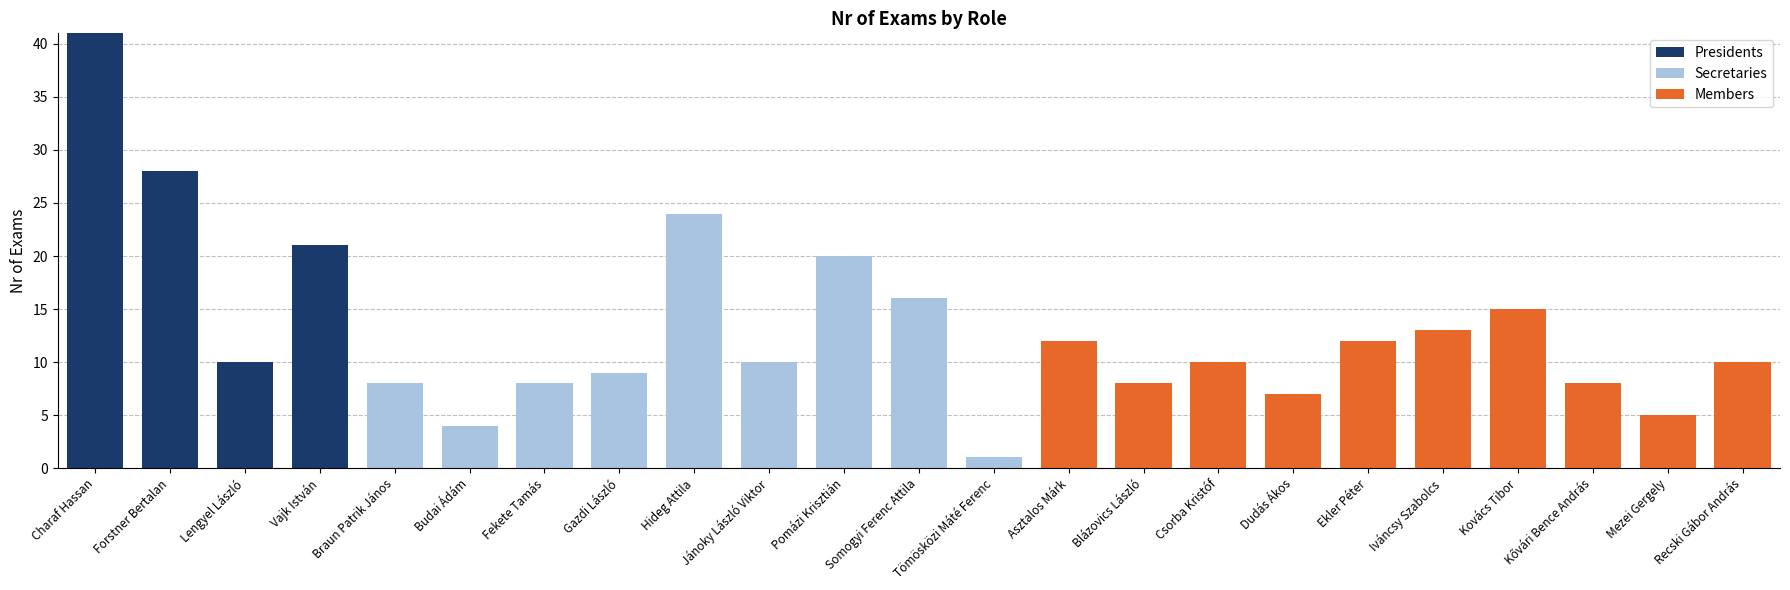

Are the bars grouped side by side (vs. stacked)?

No